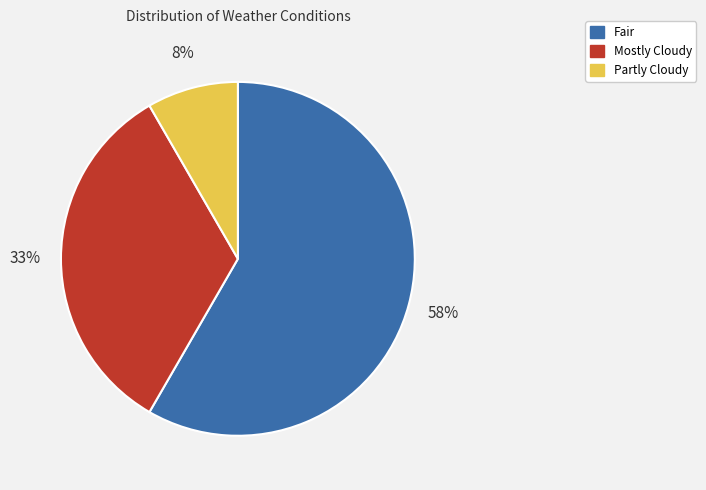

Between Fair and Mostly Cloudy, which is larger?

Fair